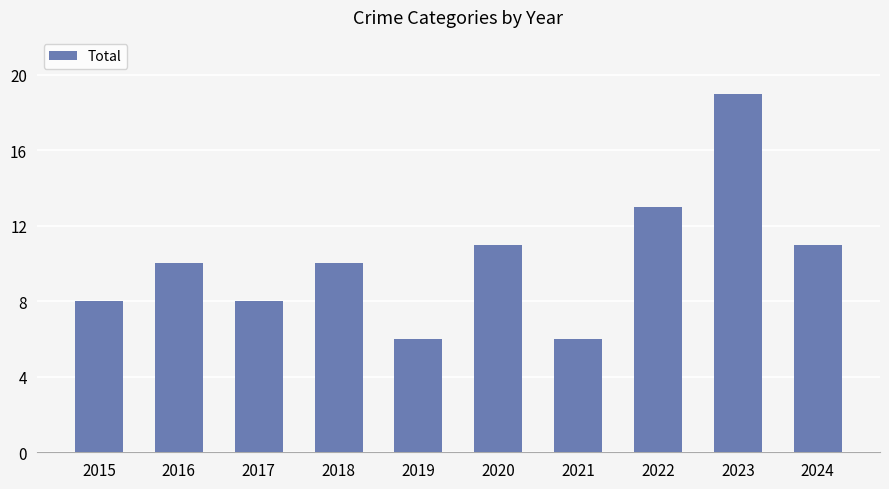

What is the greatest value displayed?

19